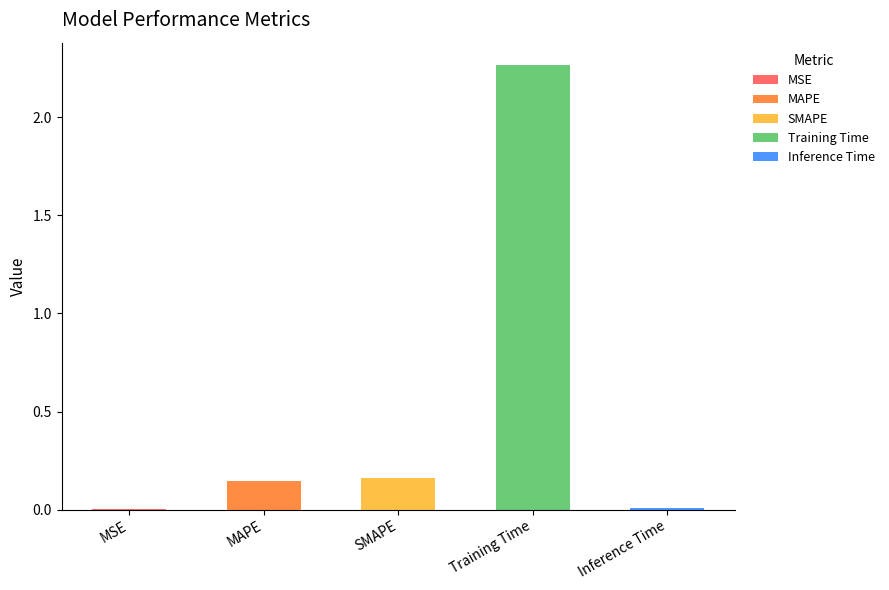

Reading left to right, what are all the values shown in this chart?

0.0	0.1	0.2	2.3	0.0